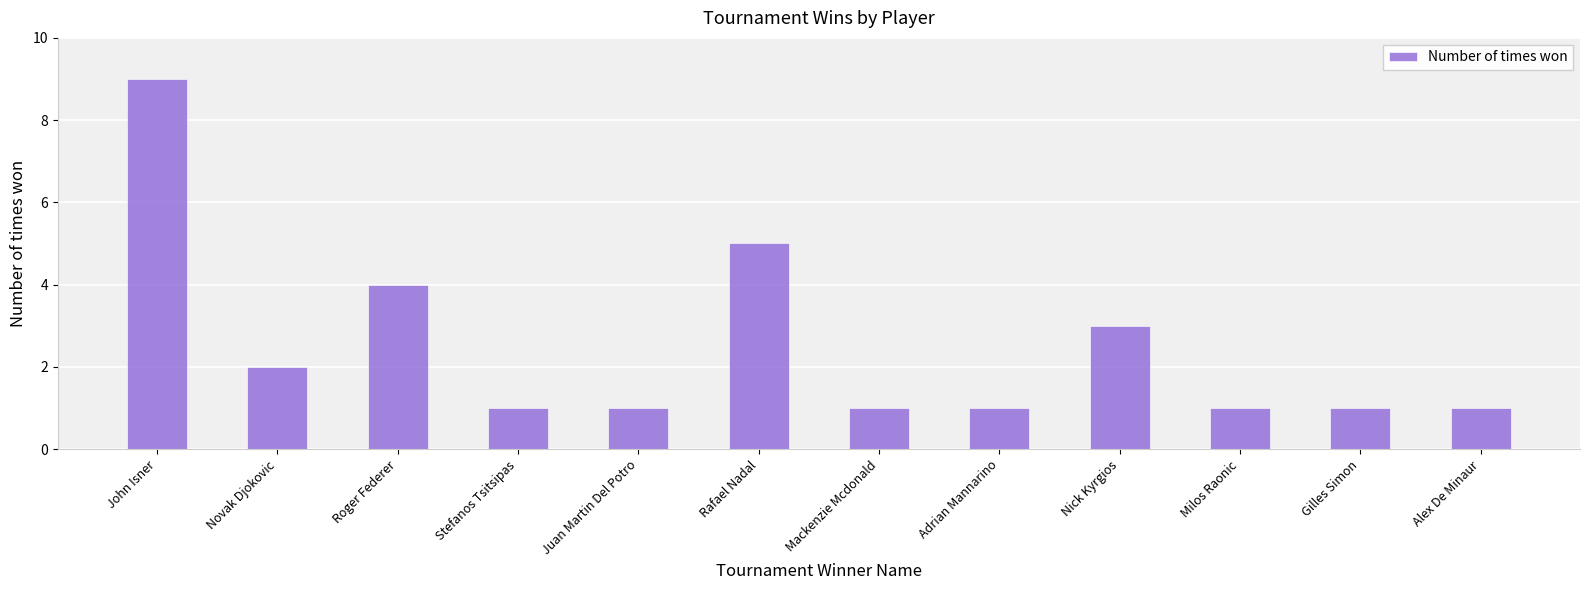

How many bars are there in total?

12